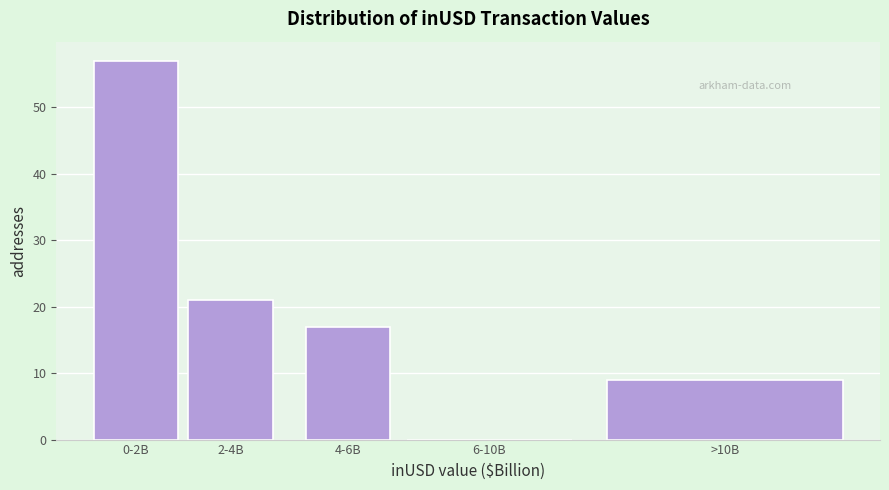

Reading left to right, what are all the values shown in this chart?

0-2B=57	2-4B=21	4-6B=17	6-10B=0	>10B=9